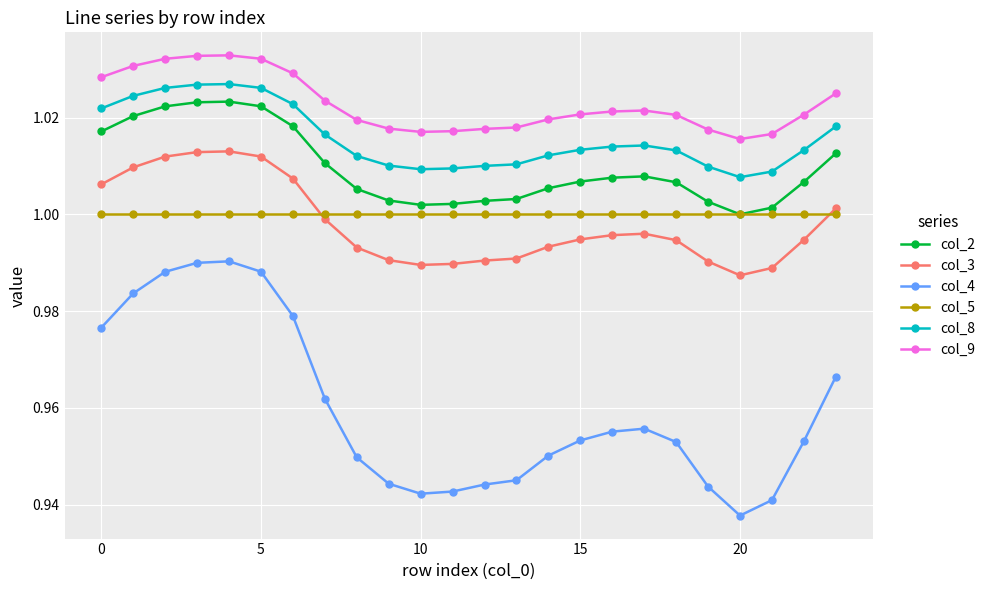

List the series in order of their peak value, lowest first.

col_4, col_5, col_3, col_2, col_8, col_9